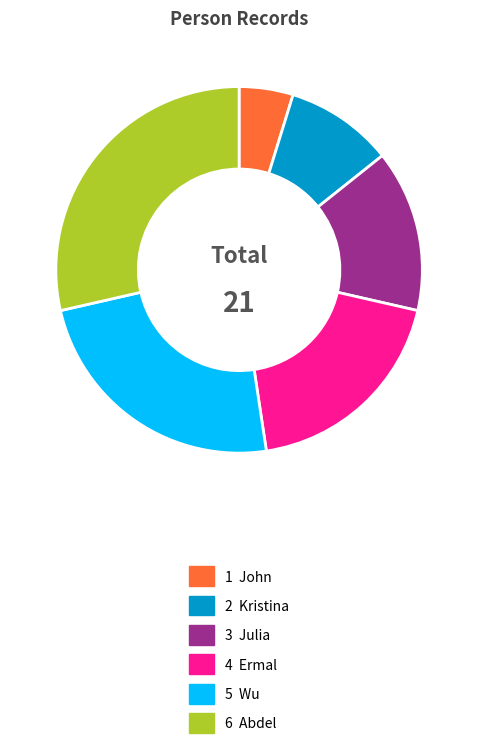

How many slices are in this pie chart?

6